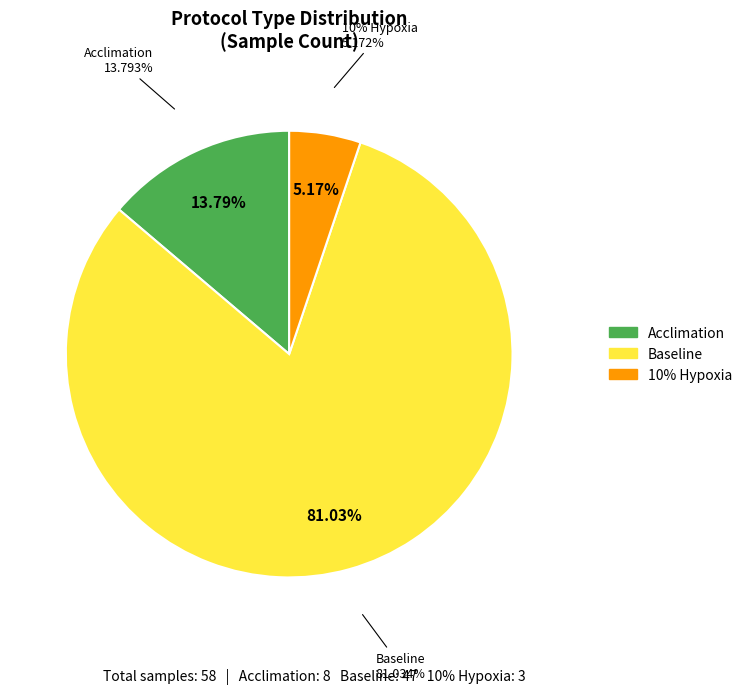

To the nearest percent, what percentage of the pie is Baseline?

81%